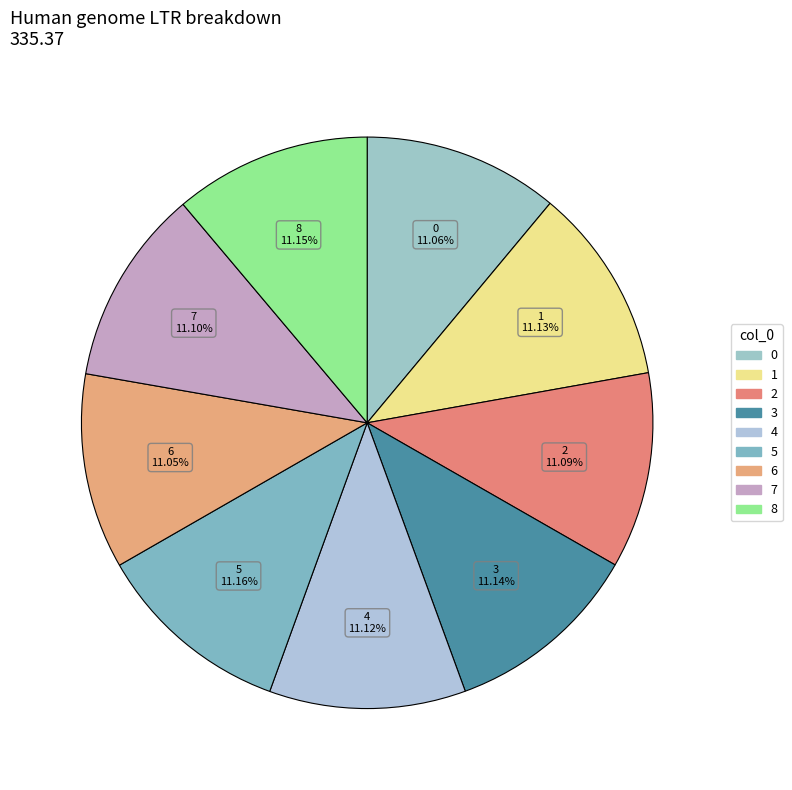

How many slices are in this pie chart?

9